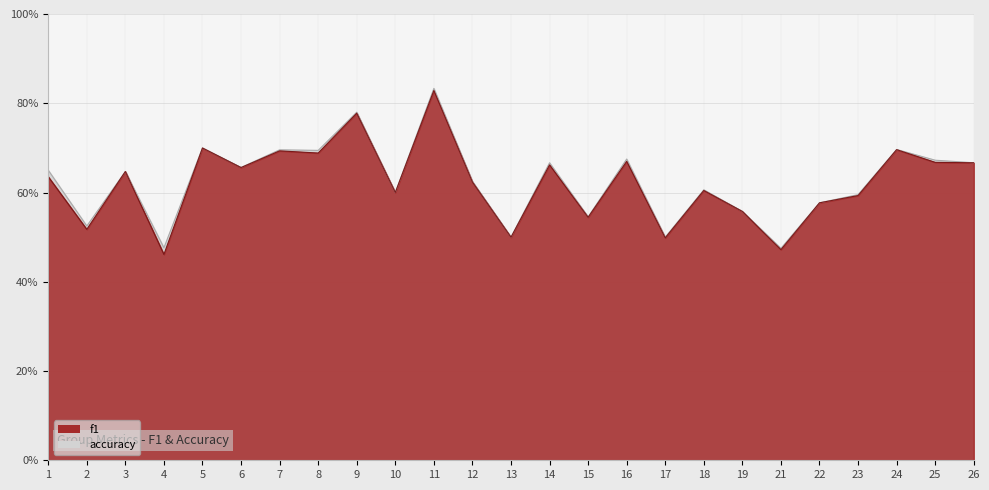

At which category is the sum across all series the highest?

11